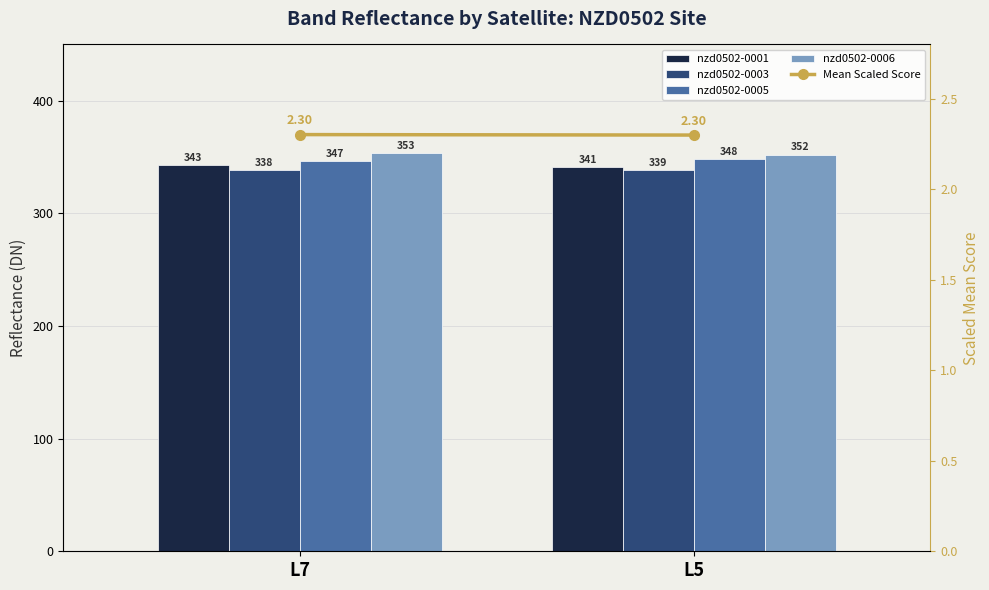

How many series are shown in this chart?

5